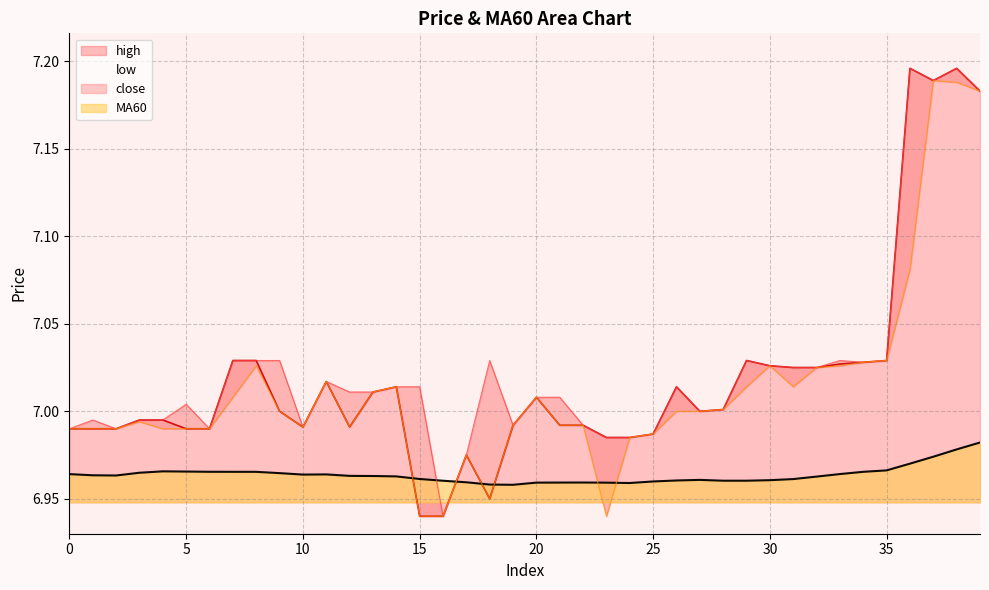

What is the sum of the high values at 1 and 8?

14.0